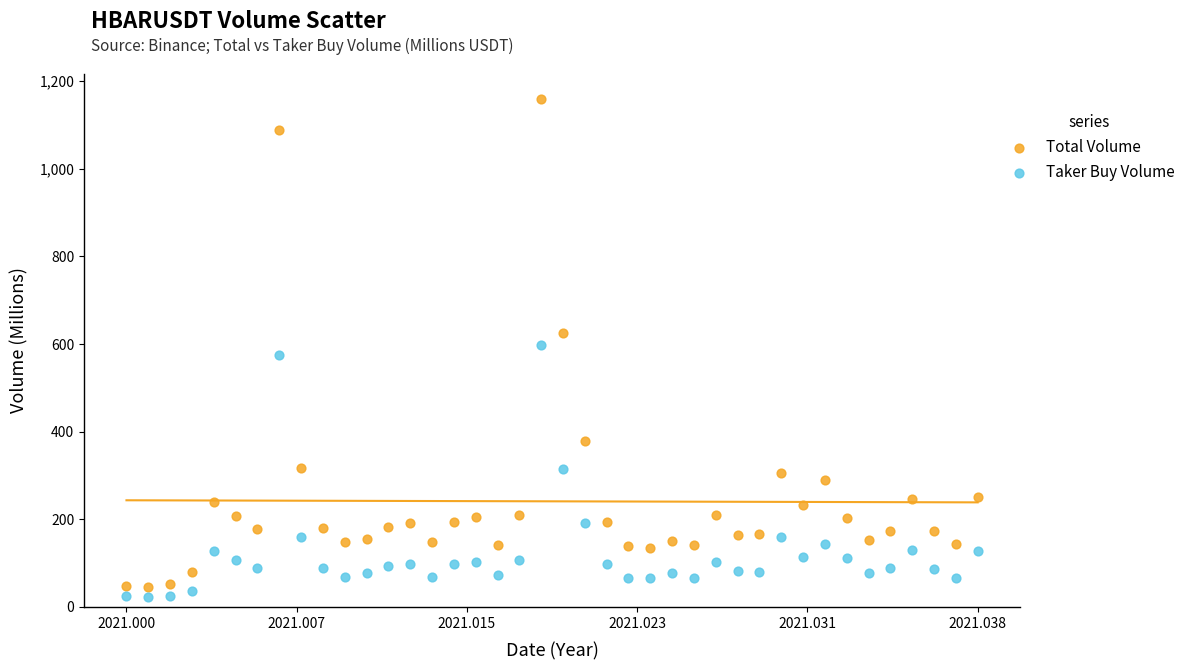

Across all data points, what is the range of Y values (max minus min)?

1136.0